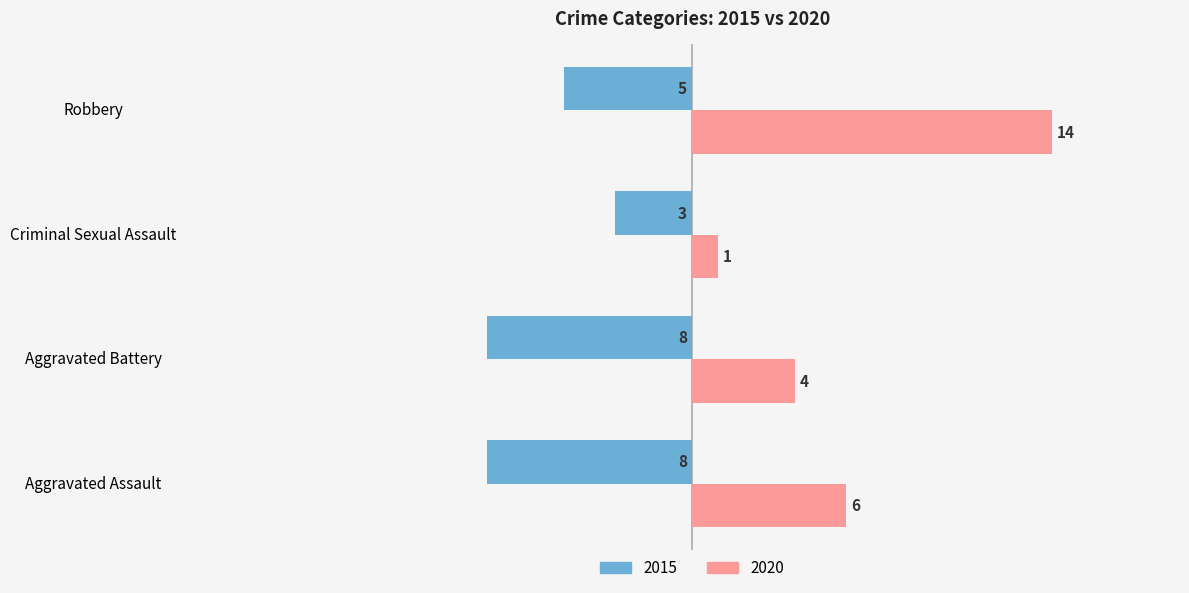

At which label does 2020 reach its minimum?

Criminal Sexual Assault